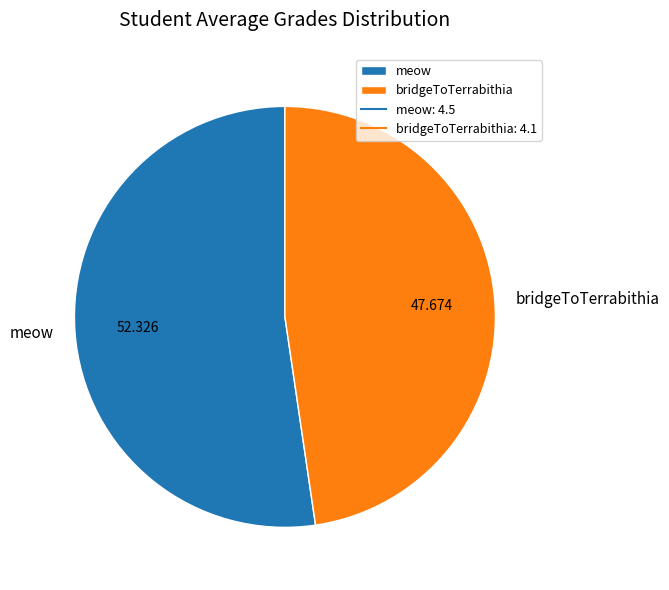

Which slice is the smallest?

bridgeToTerrabithia